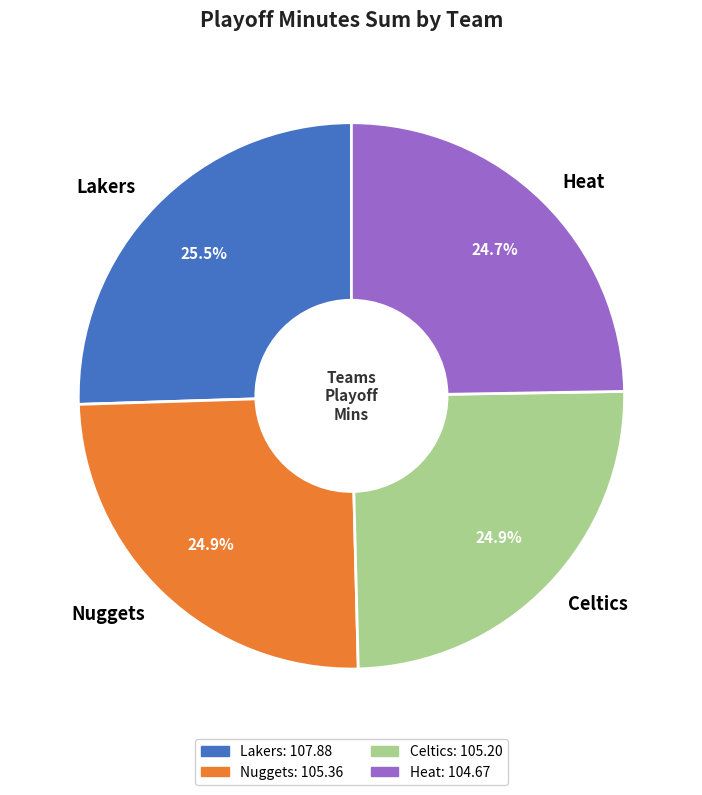

Which category has the biggest portion of the pie?

Lakers